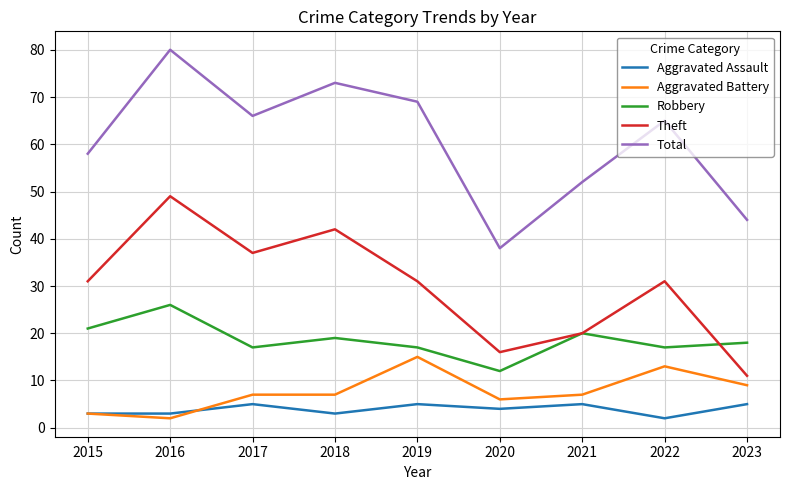

List the series in order of their peak value, highest first.

Total, Theft, Robbery, Aggravated Battery, Aggravated Assault